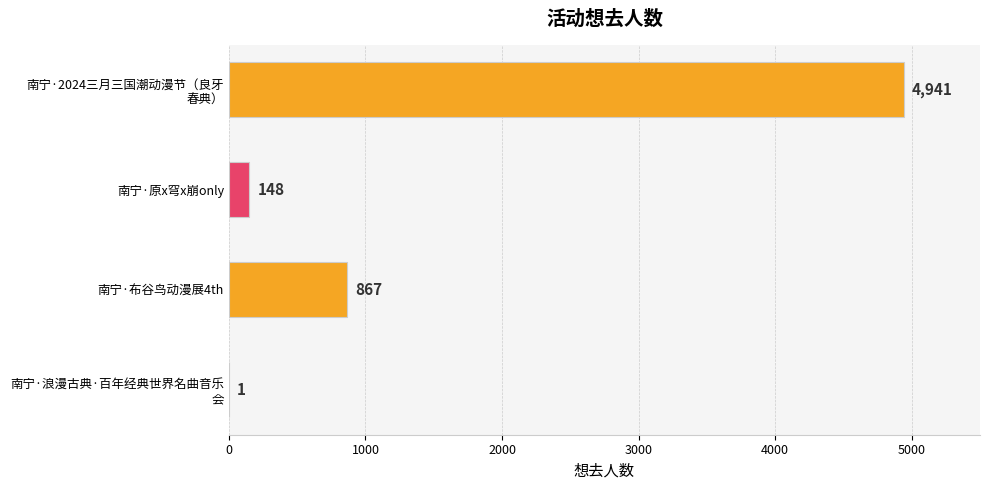

What is the change in value from 南宁·原x穹x崩only to 南宁·布谷鸟动漫展4th?

+719